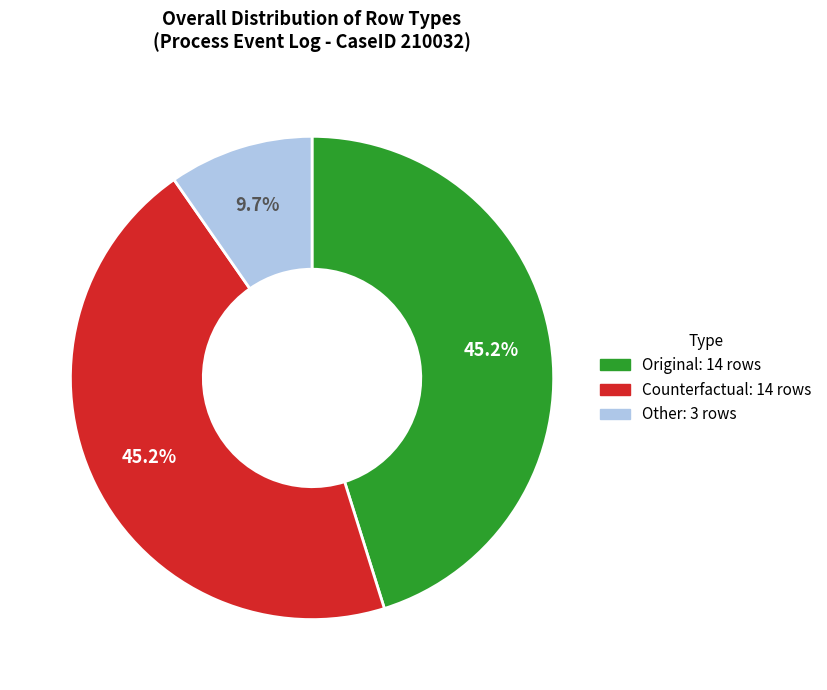

To the nearest percent, what portion does Counterfactual represent?

45%